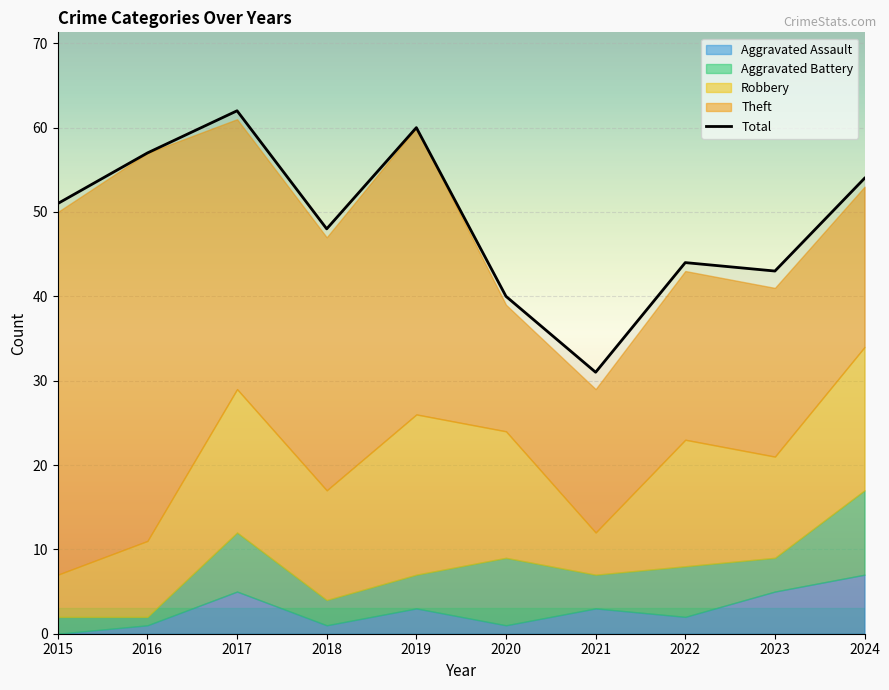

Which category has the lowest value across all series?

2021